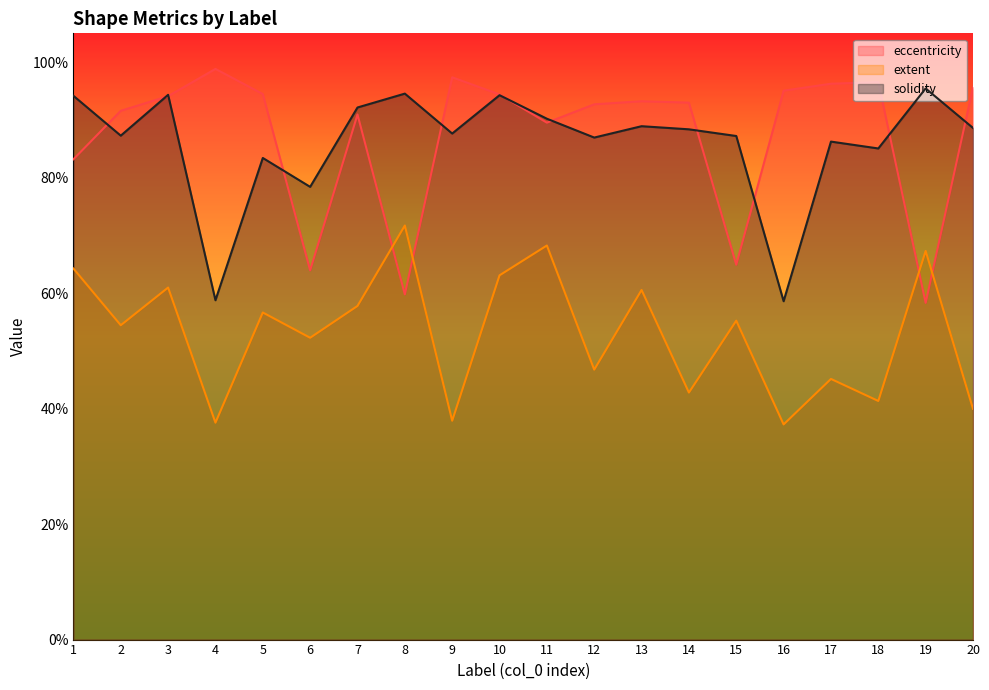

What is the value of the eccentricity point at the 15th from the left?

0.6